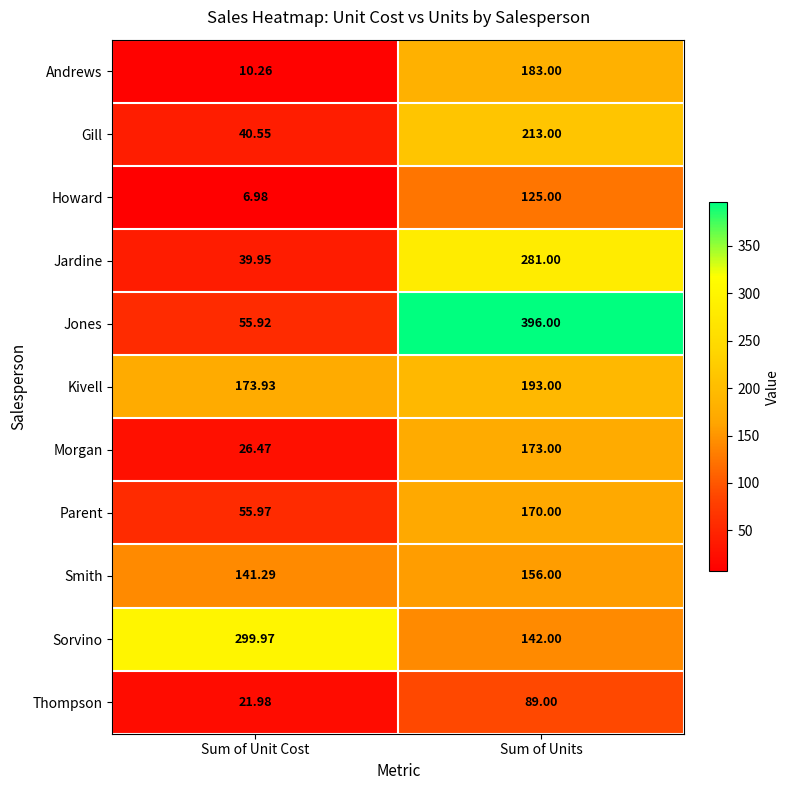

Count the number of data series in this chart.

11